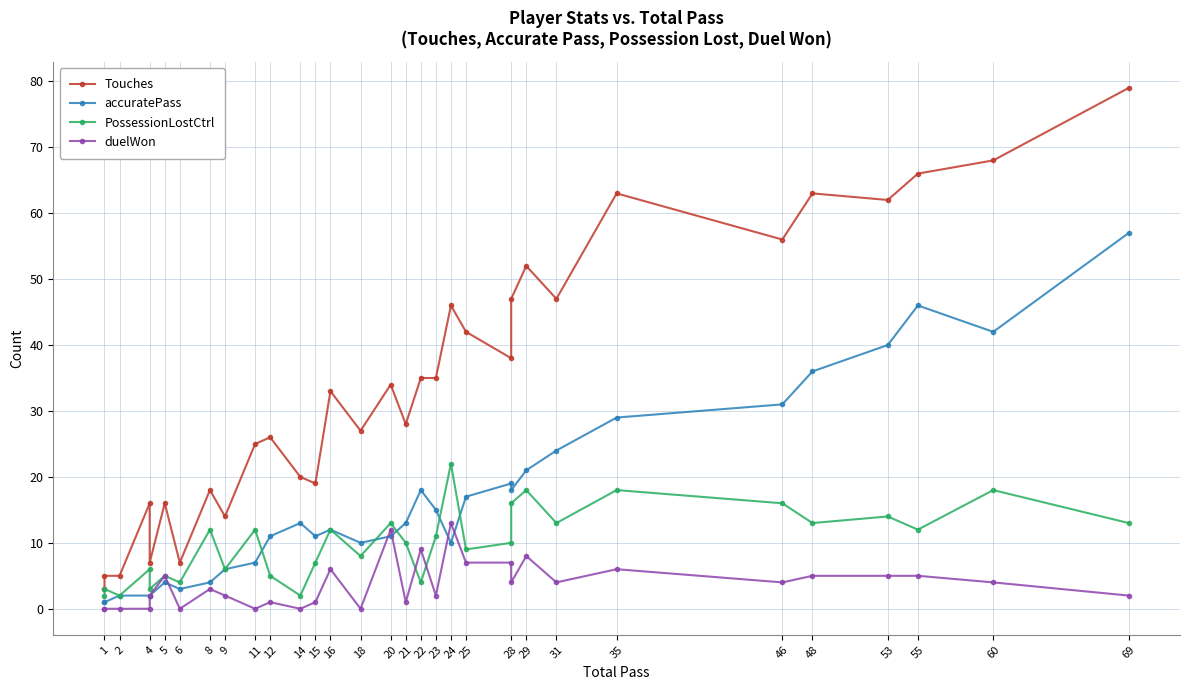

What is the value of the PossessionLostCtrl point at the 3rd from the left?

2